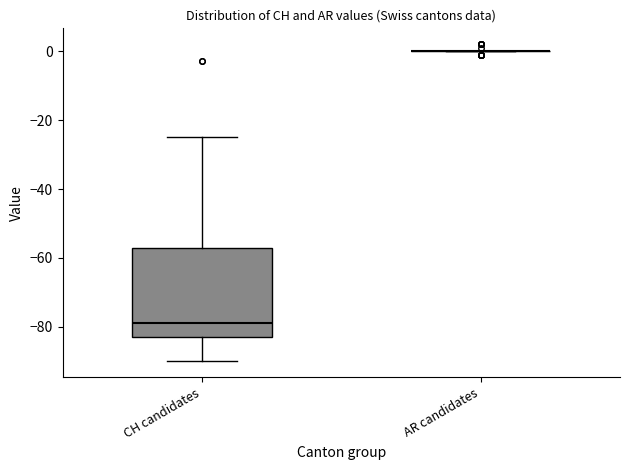

Reading left to right, read every box against the y-axis: the position of its median line, the range the box covers, and the ends of its whiskers. The values are not printed on the chart, so give them approximately, as read against the axis.

CH candidates: median -78, box -82 to -56, whiskers -90 to -24
AR candidates: box collapsed to a line at 0, whiskers 0 to 0